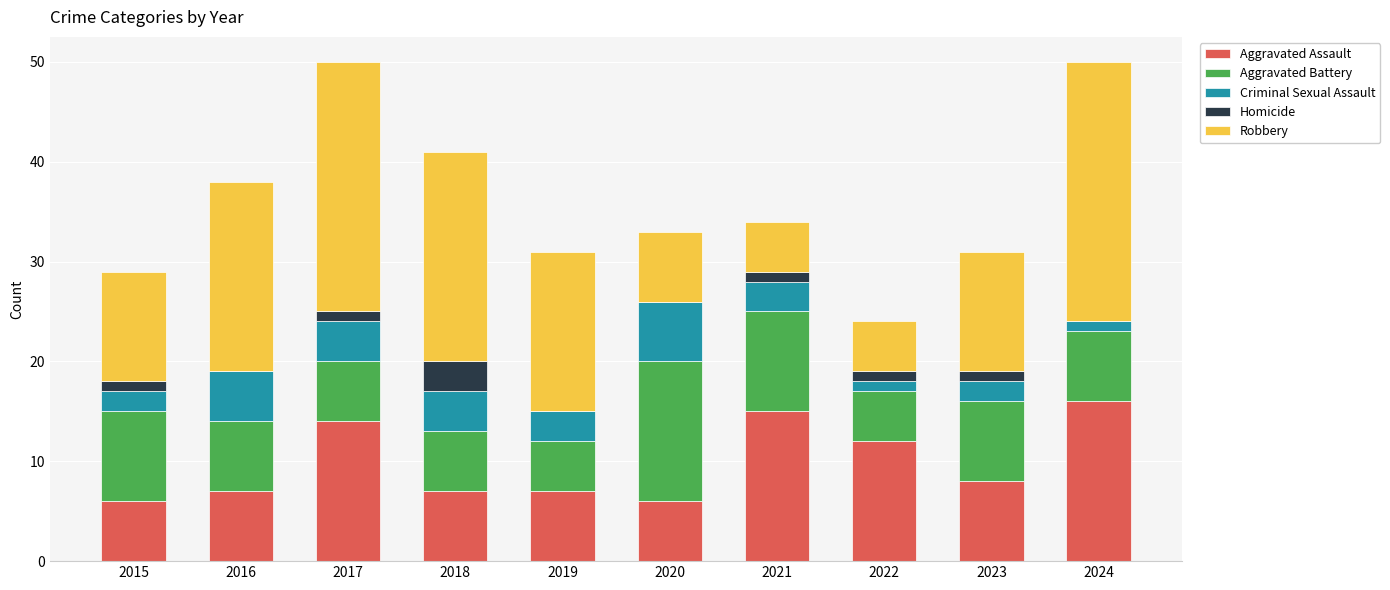

Are the bars horizontal?

No